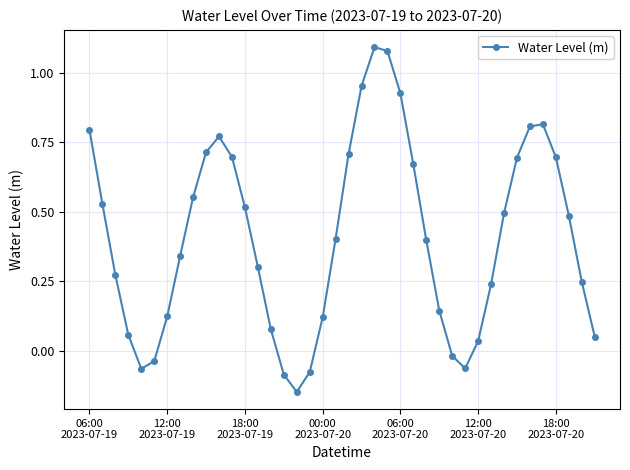

What is the average value?

0.4